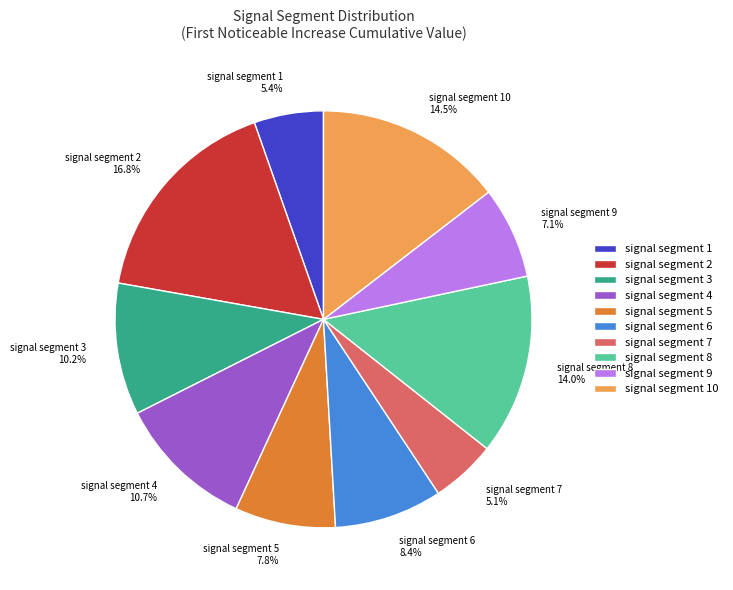

Which category has the biggest portion of the pie?

signal segment 2